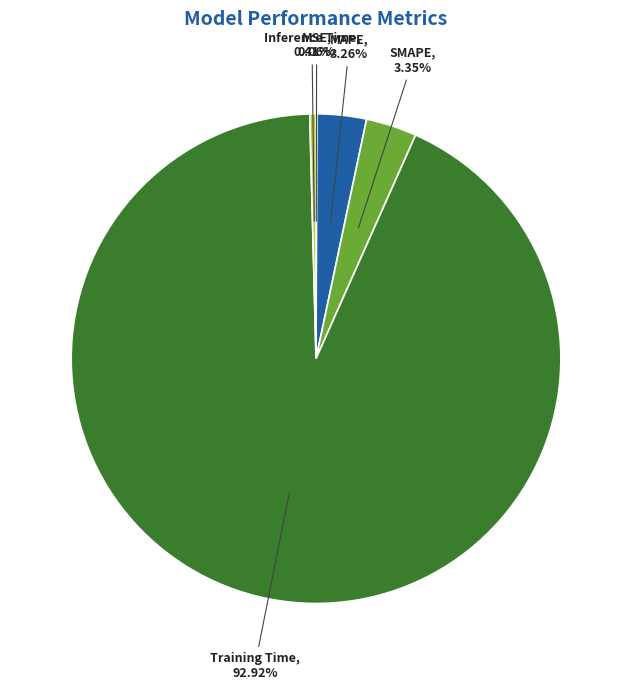

Does any single category account for the majority?

Yes